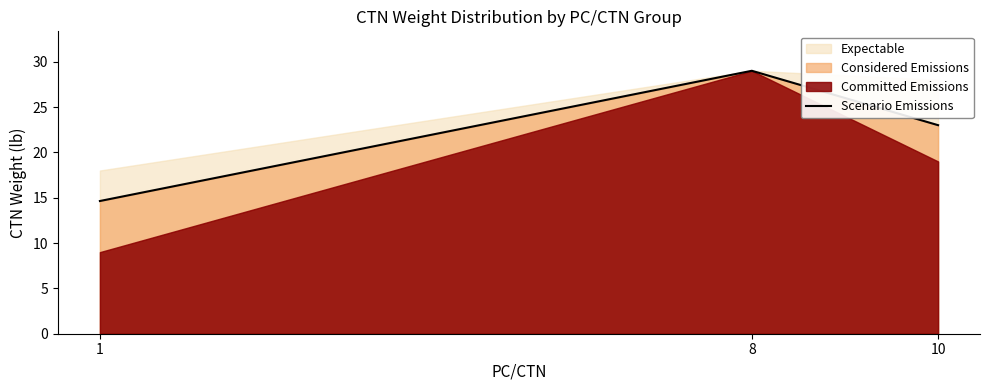

What is the difference between the values at 10 and 1?

8.4